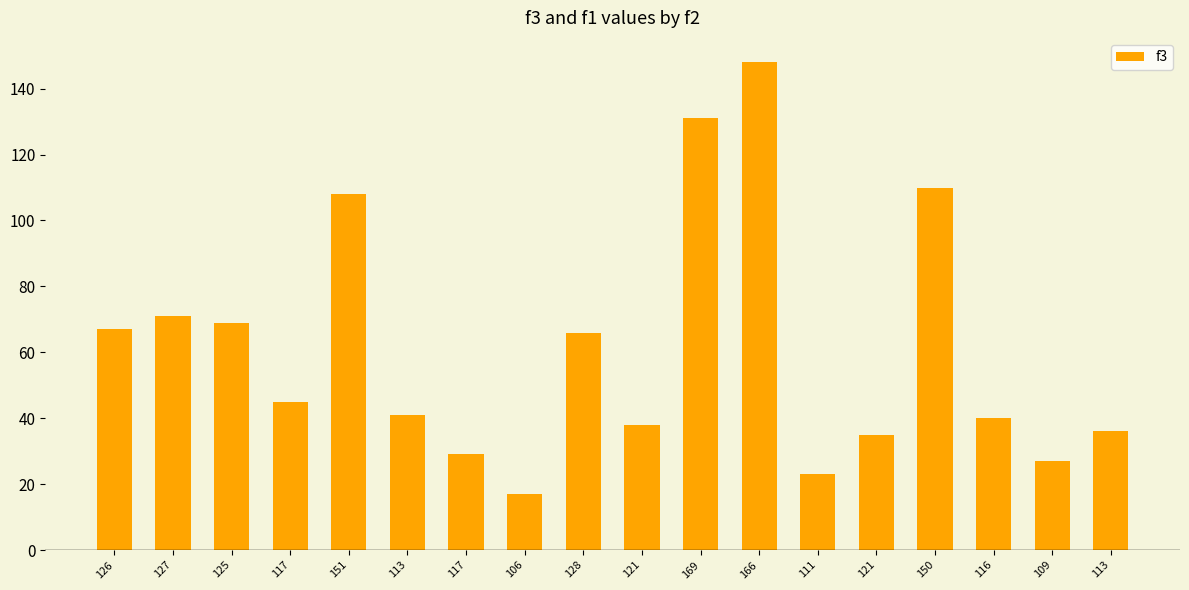

Are the bars grouped side by side (vs. stacked)?

No